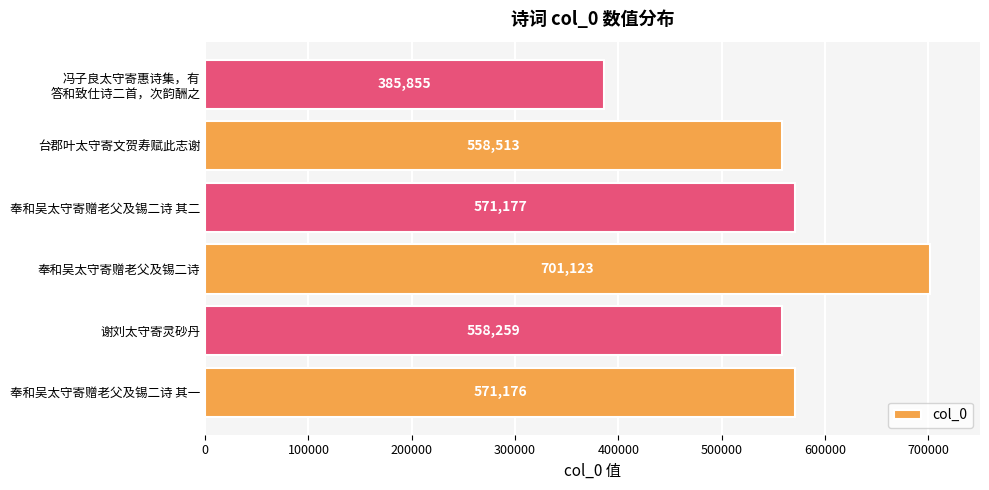

What is the greatest value displayed?

701123